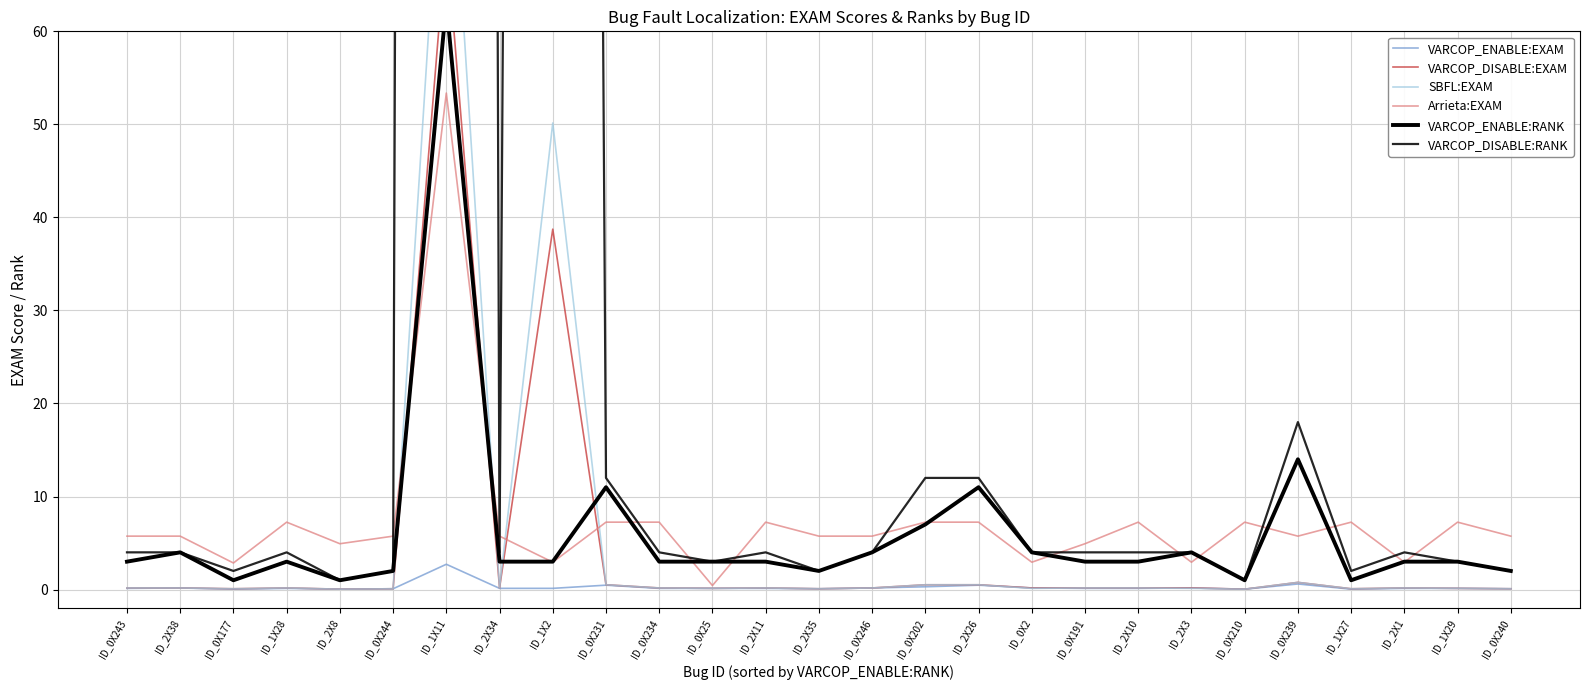

Which series has the widest spread of values?

VARCOP_DISABLE:RANK